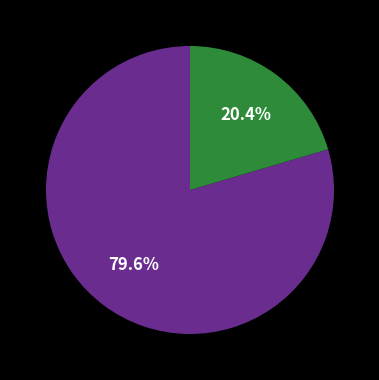

To the nearest percent, what is the average slice percentage?

50%